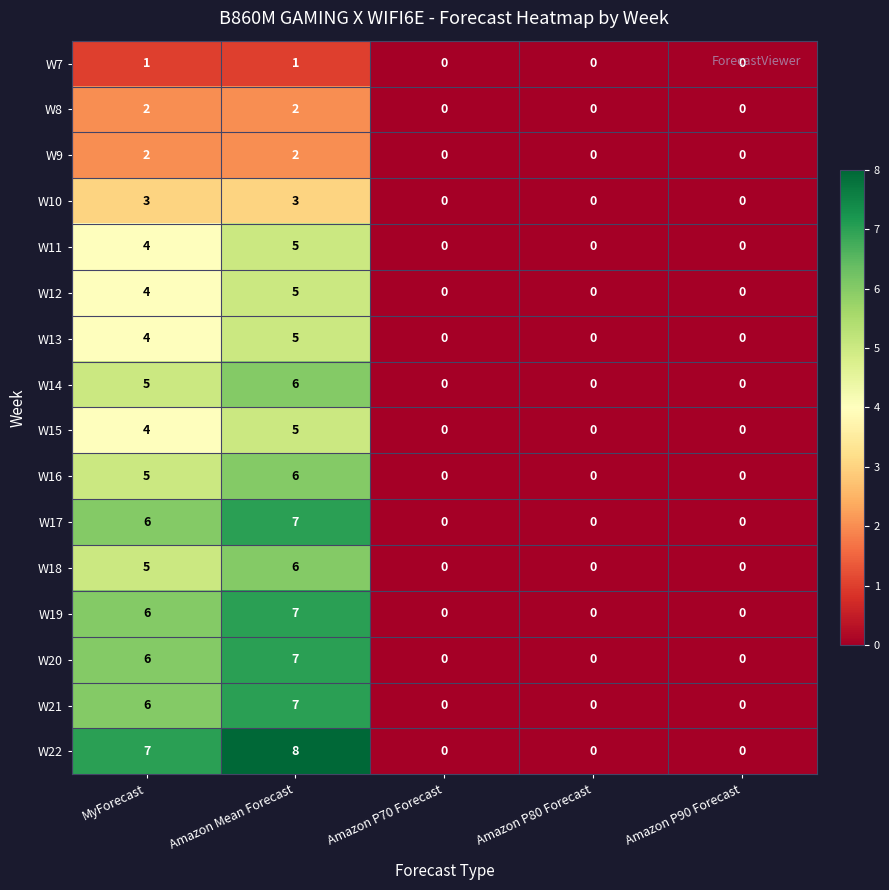

What is the difference between the highest and lowest values at Amazon Mean Forecast?

7